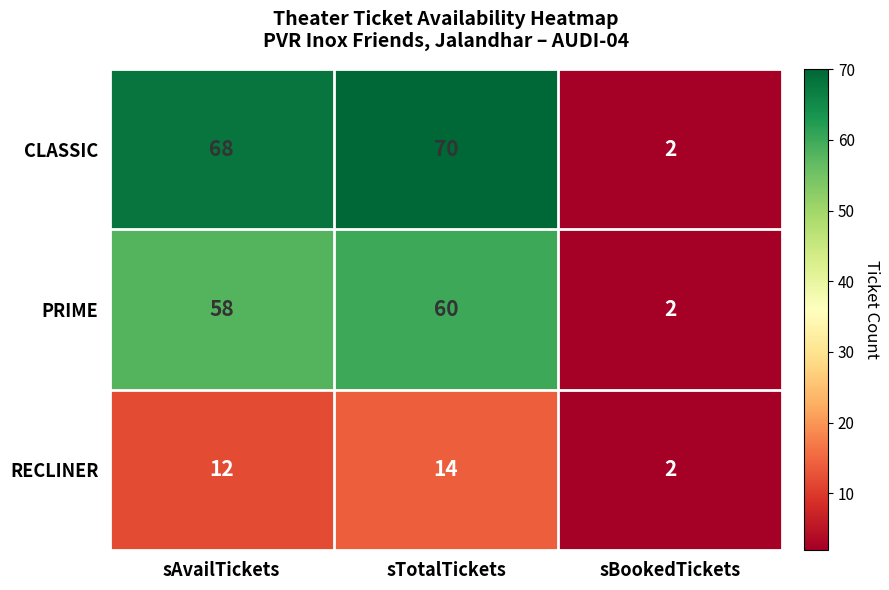

Reading left to right, extract all data points from this chart.

CLASSIC: sAvailTickets=68	sTotalTickets=70	sBookedTickets=2
PRIME: sAvailTickets=58	sTotalTickets=60	sBookedTickets=2
RECLINER: sAvailTickets=12	sTotalTickets=14	sBookedTickets=2